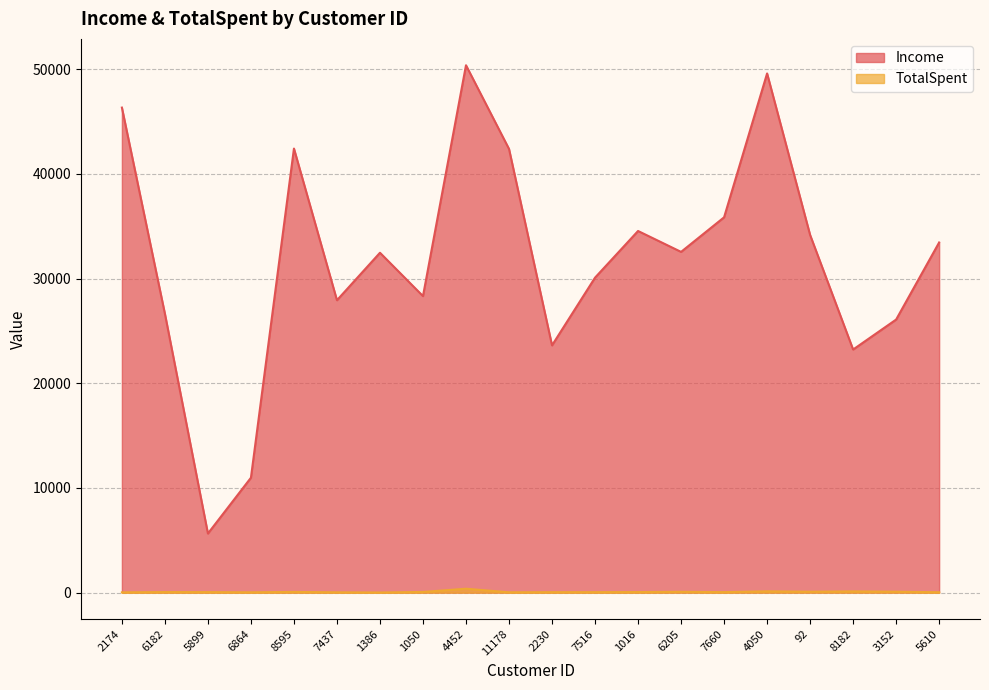

How many interior local peaks does the Income series have?

5